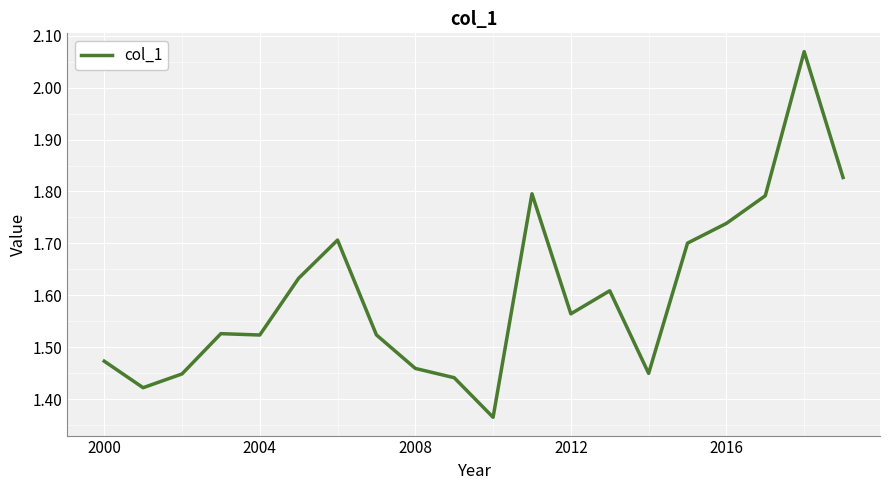

What is the difference between the maximum and minimum values?

0.7